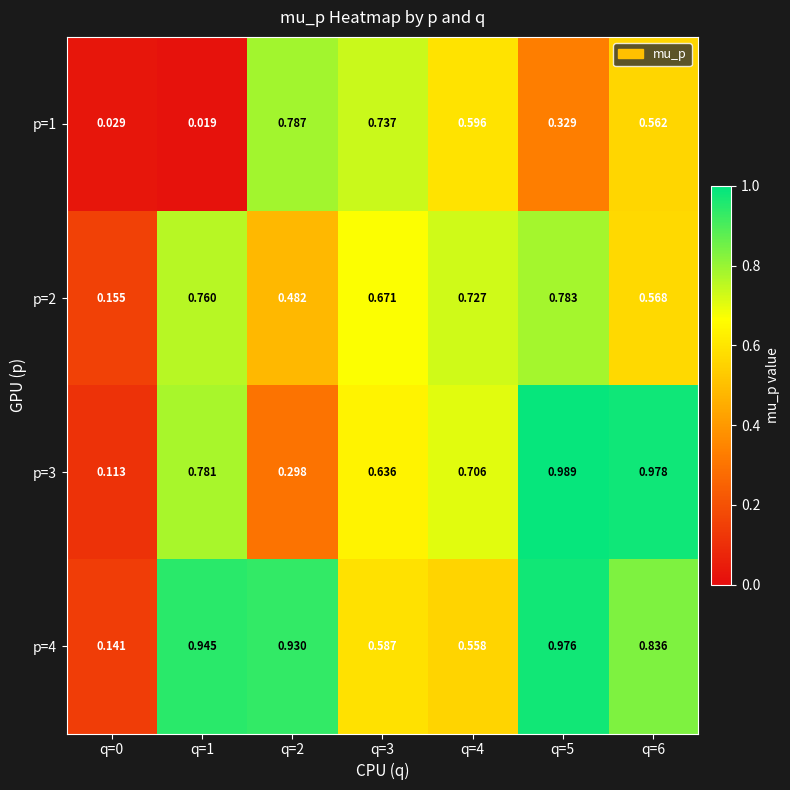

Is the value of p=3 at q=1 greater than the value of p=1 at q=3?

Yes